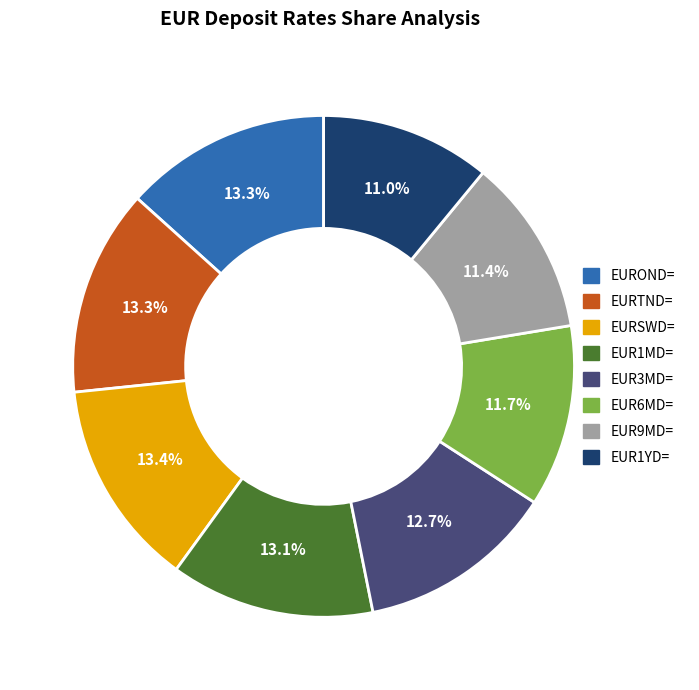

Is it true that EUROND= is 6% of the pie?

False